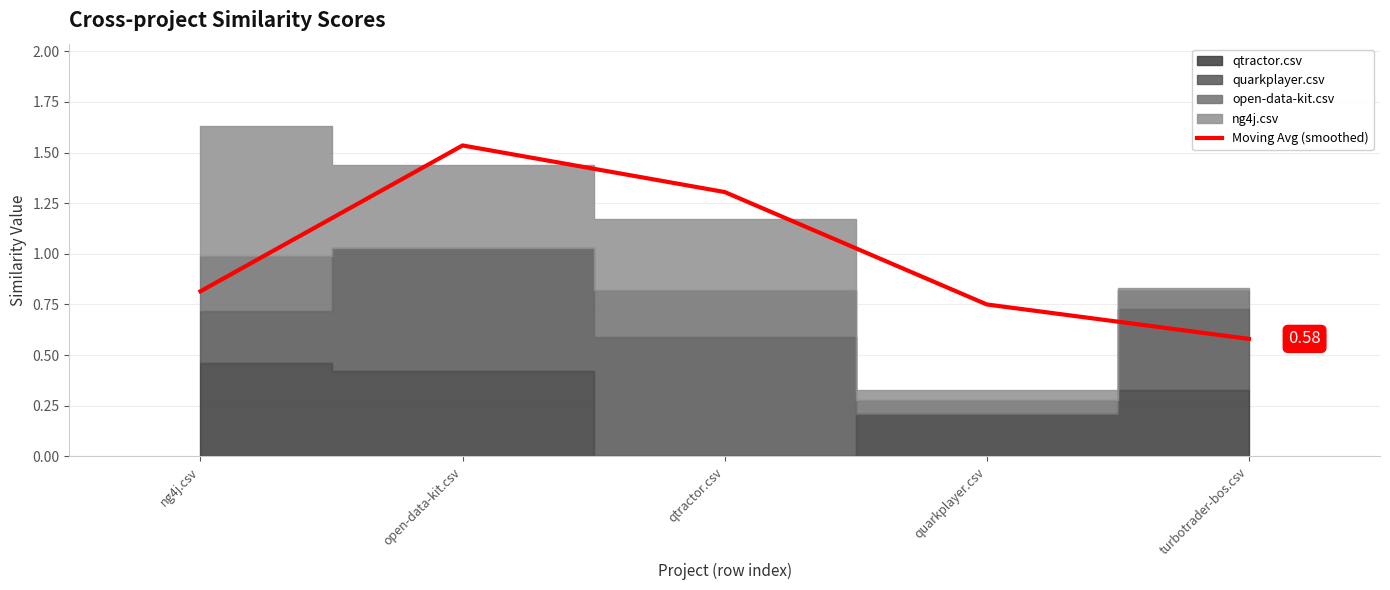

What position from the left is qtractor.csv?

3